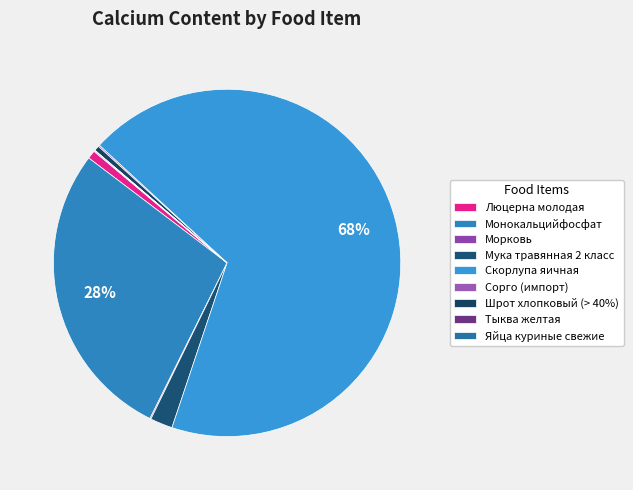

Is there a majority slice in this chart?

Yes